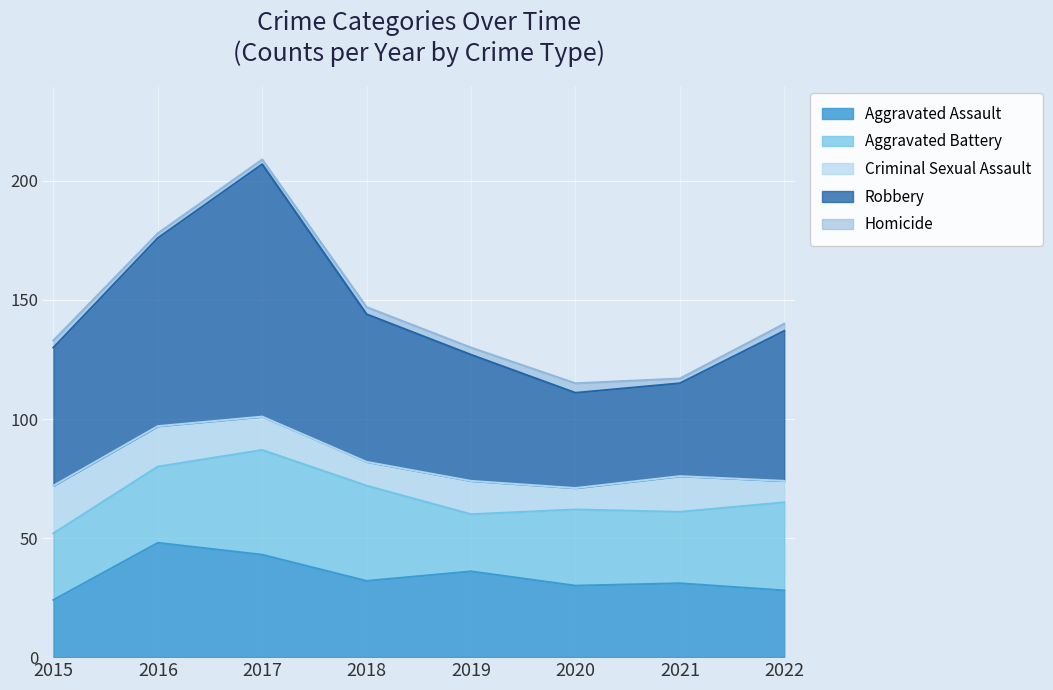

Is the value of Homicide at 2018 greater than the value of Aggravated Assault at 2018?

No